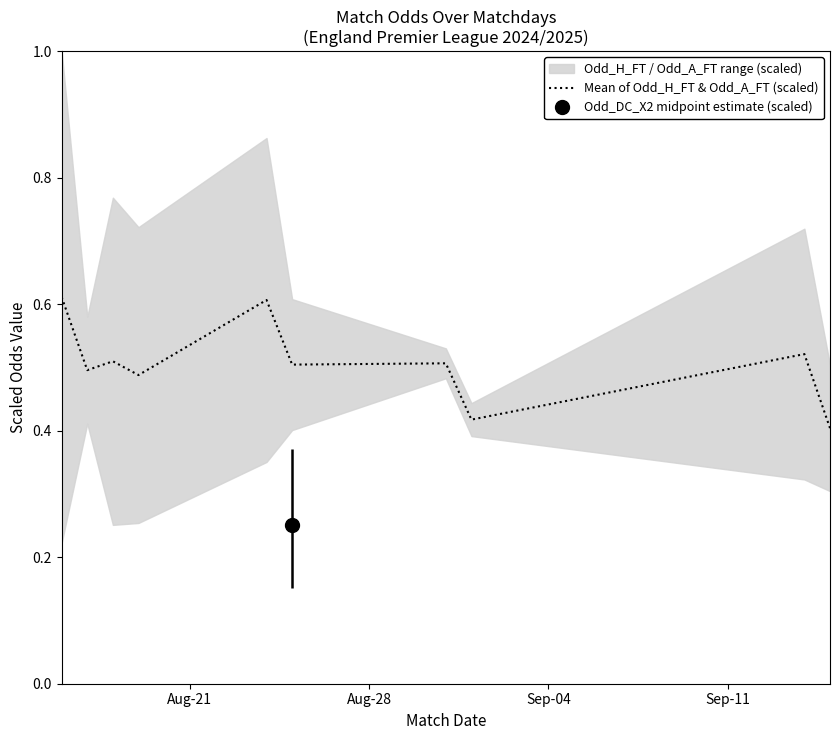

What is the sum of all values?

5.1